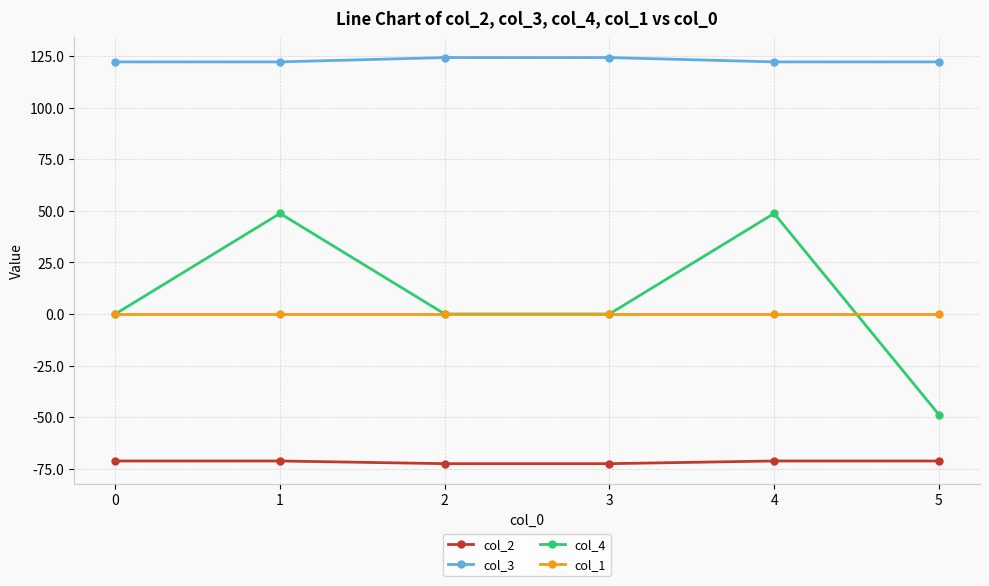

Which series has the widest spread of values?

col_4